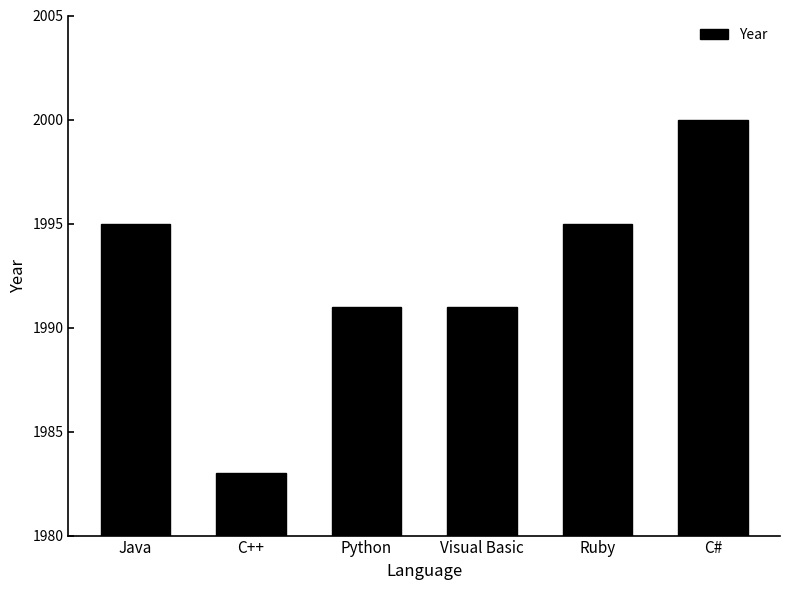

What is the sum of the values at Python and C#?

3991